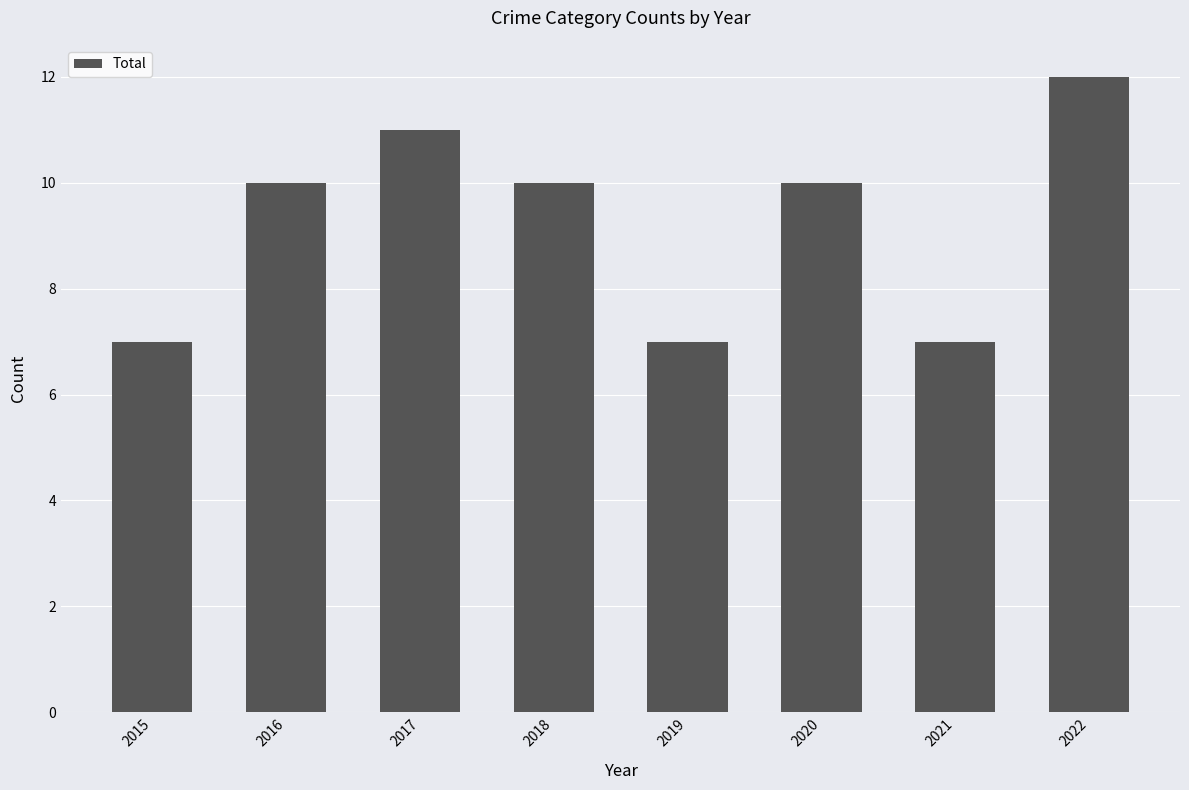

What is the sum of all values?

74